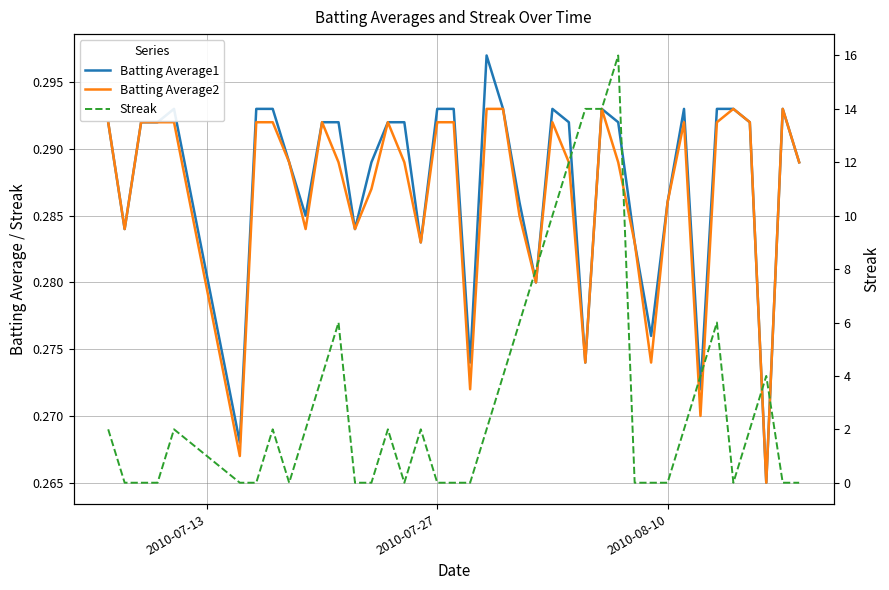

What is the difference between the maximum and minimum values in the Streak series?

16.0